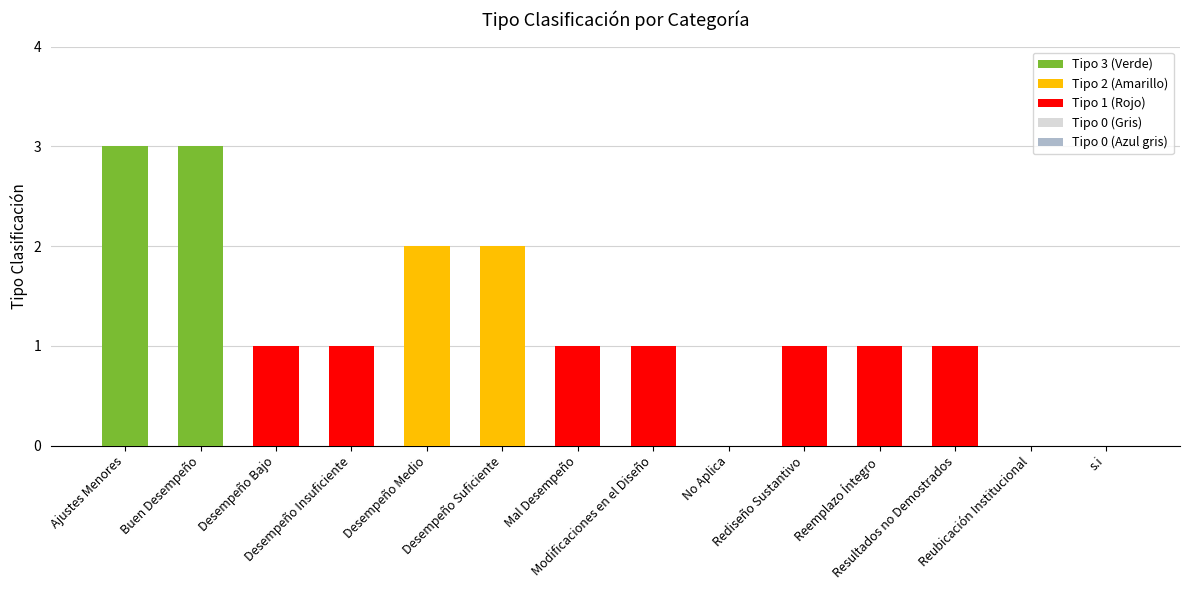

True or false: the data shows 3 at Ajustes Menores.

True